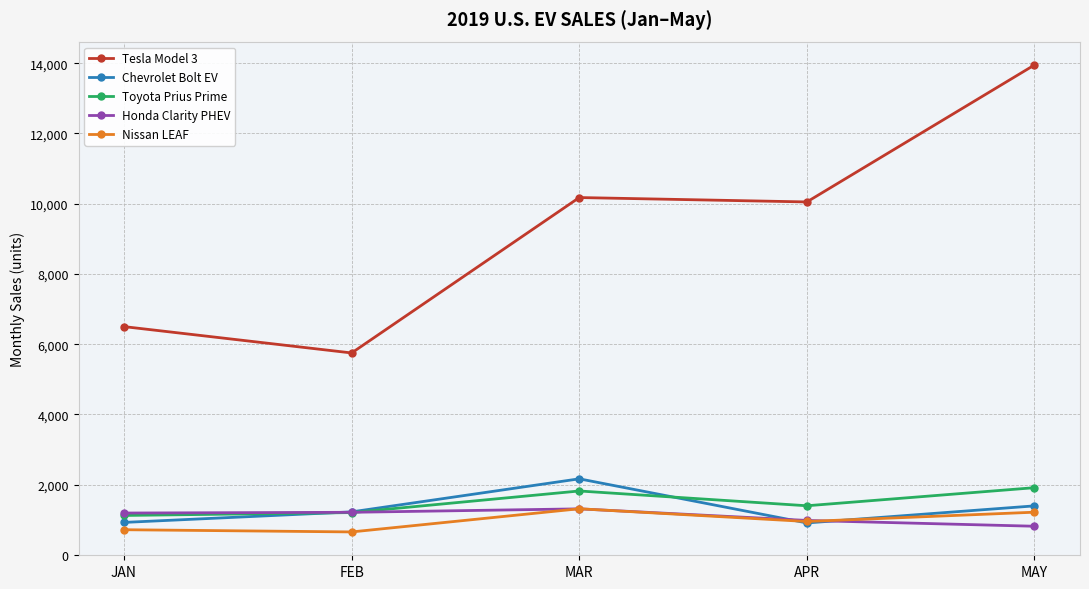

Where is the first local maximum for Nissan LEAF?

MAR